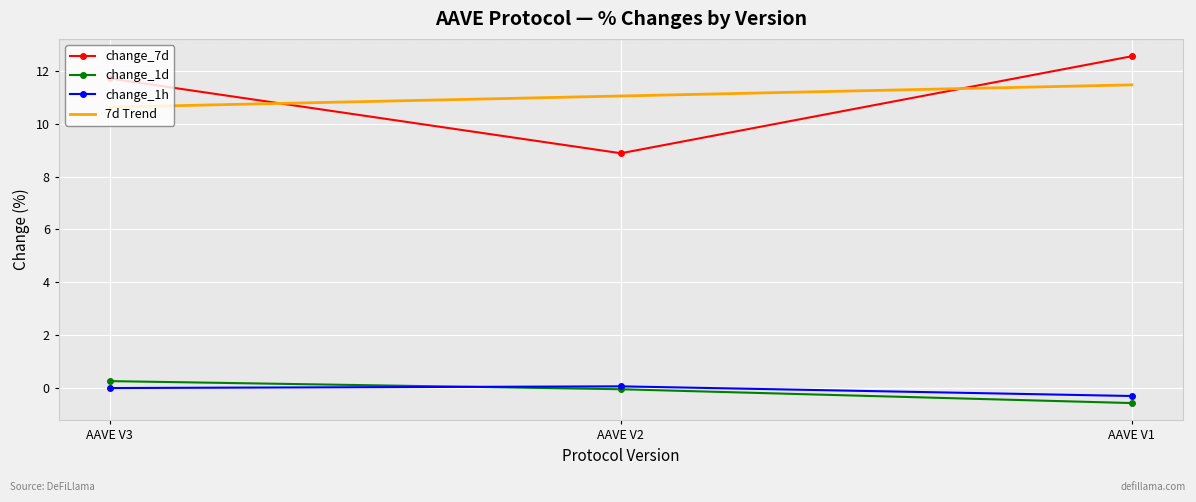

The change_7d series shows 17.5 at AAVE V1. True or false?

False